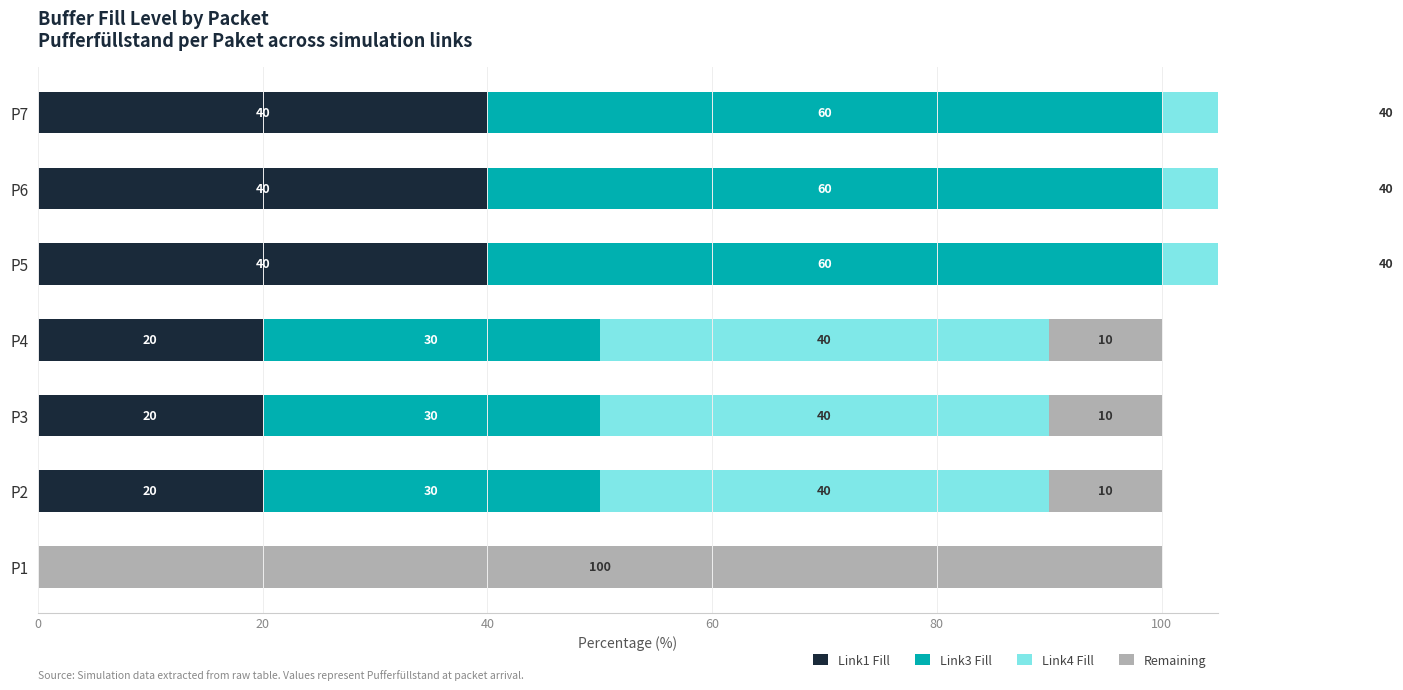

How many values in the Link1 Fill series exceed 20?

3